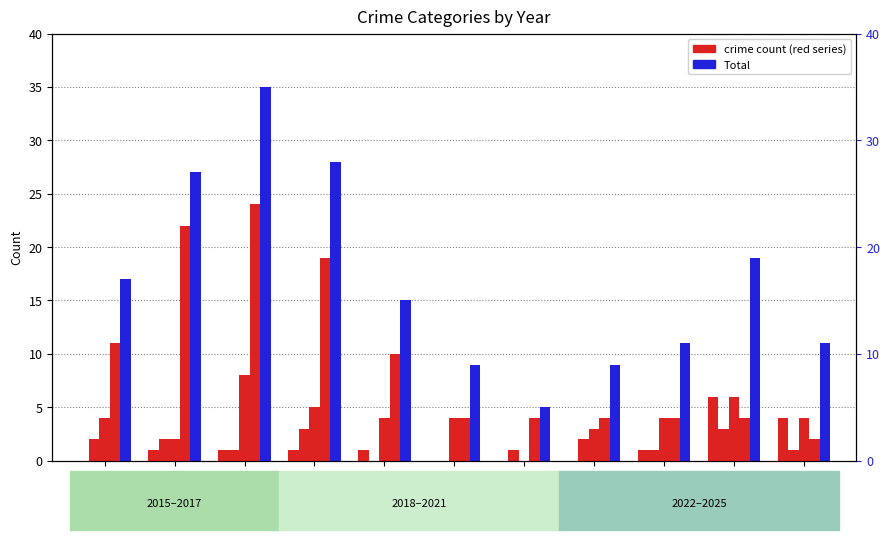

How many groups of bars are there?

11